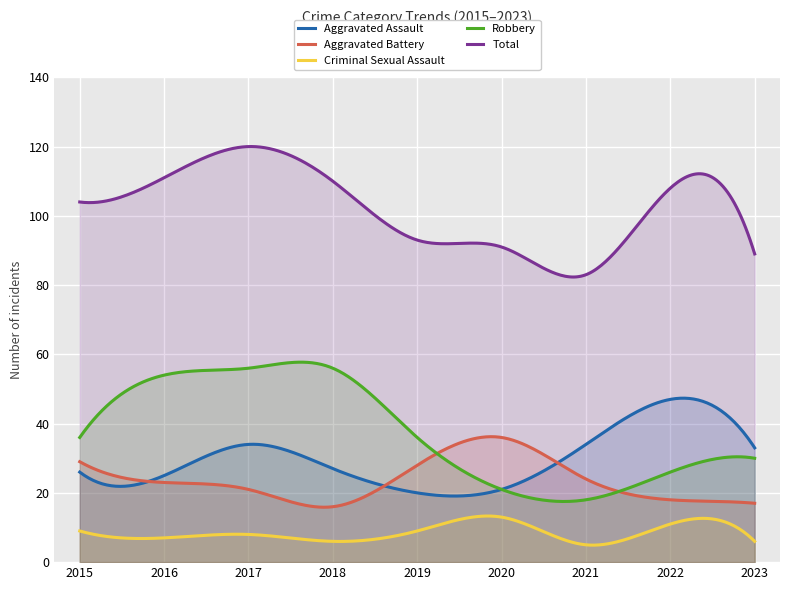

How many lines are shown in the chart?

5